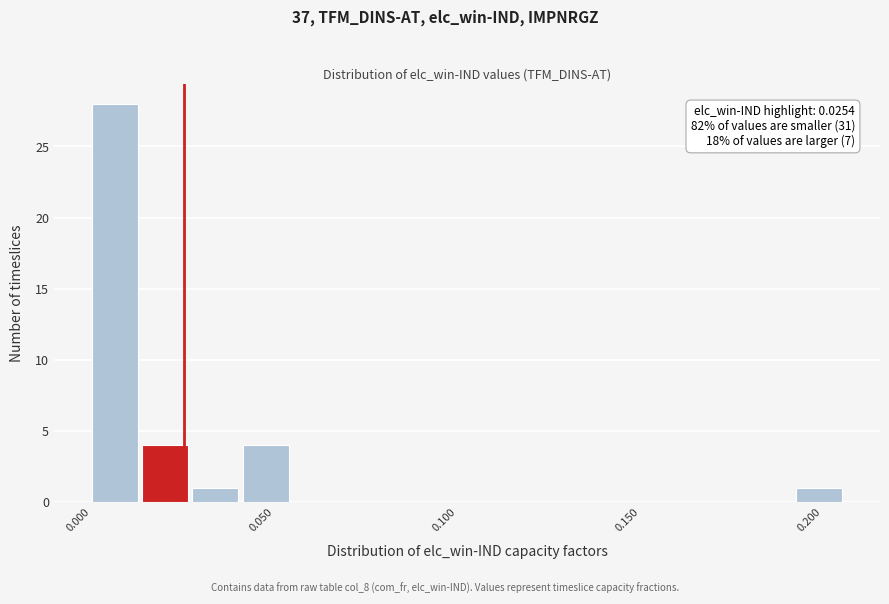

Around what value on the x-axis is the tallest bar? Give the approximate position of its centre, as read against the axis.

0.005